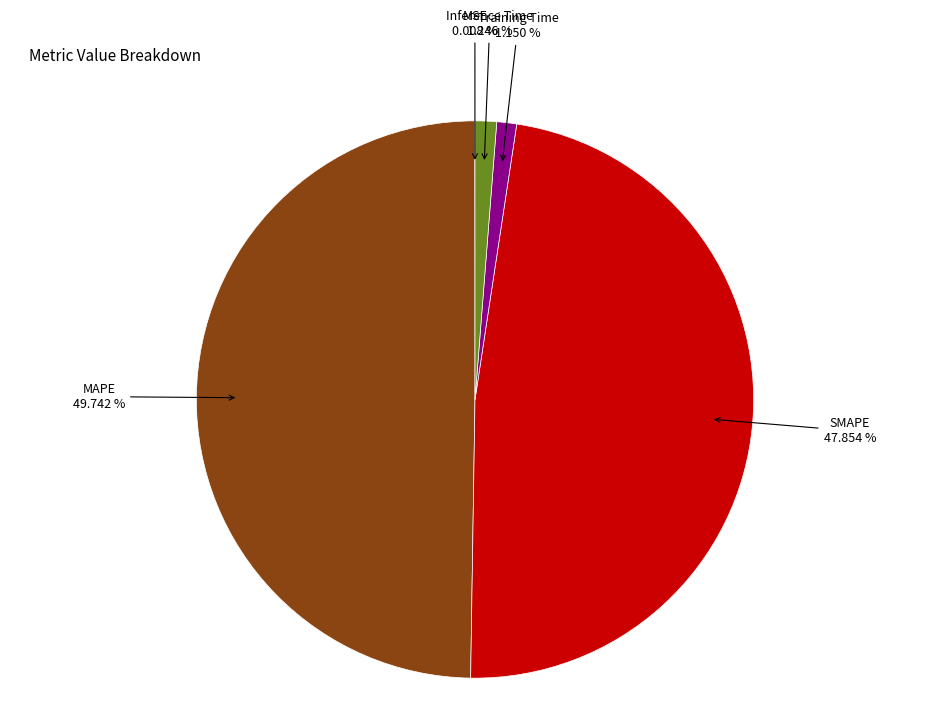

Is the sum of Inference Time and SMAPE greater than half?

No